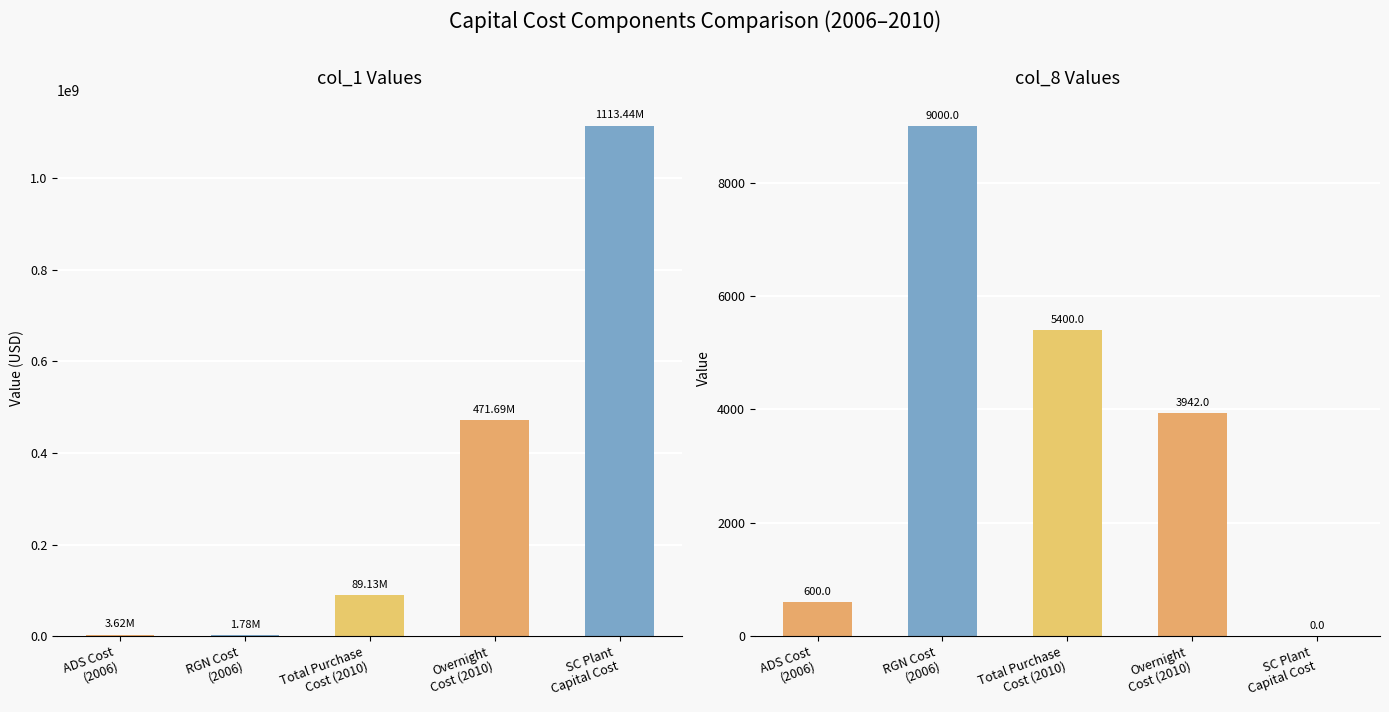

What is the label of the 3rd bar from the left?

Total Purchase
Cost (2010)